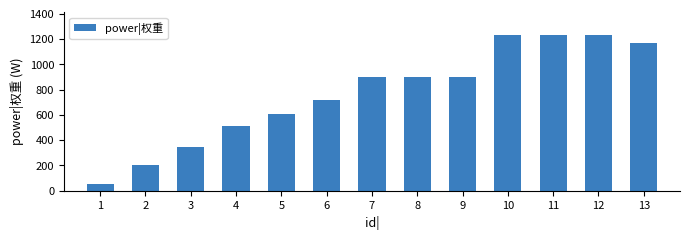

The chart shows a value of 144 at 3. True or false?

False